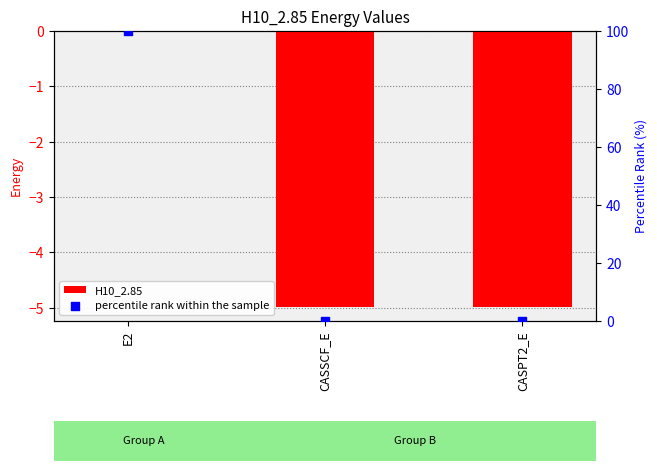

Which series reaches the maximum Y coordinate?

percentile rank within the sample